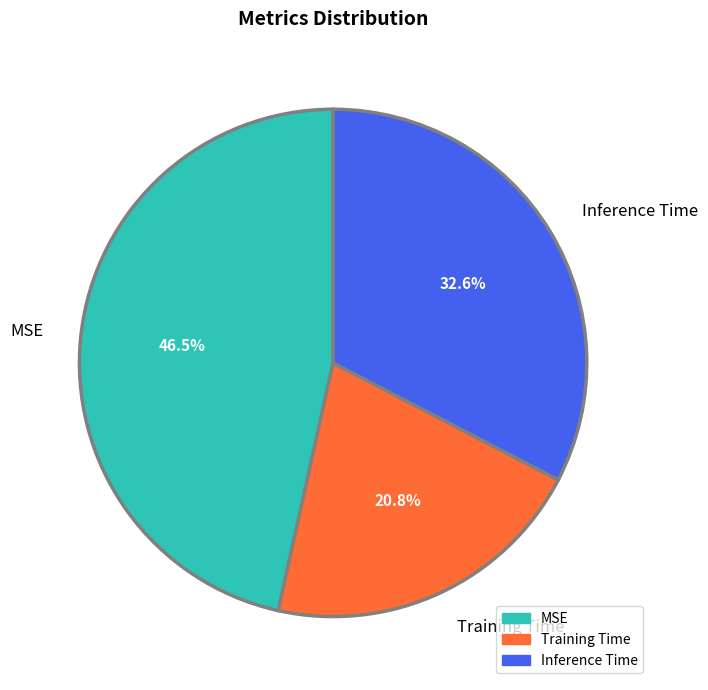

The Inference Time slice represents 33% of the pie. True or false?

True